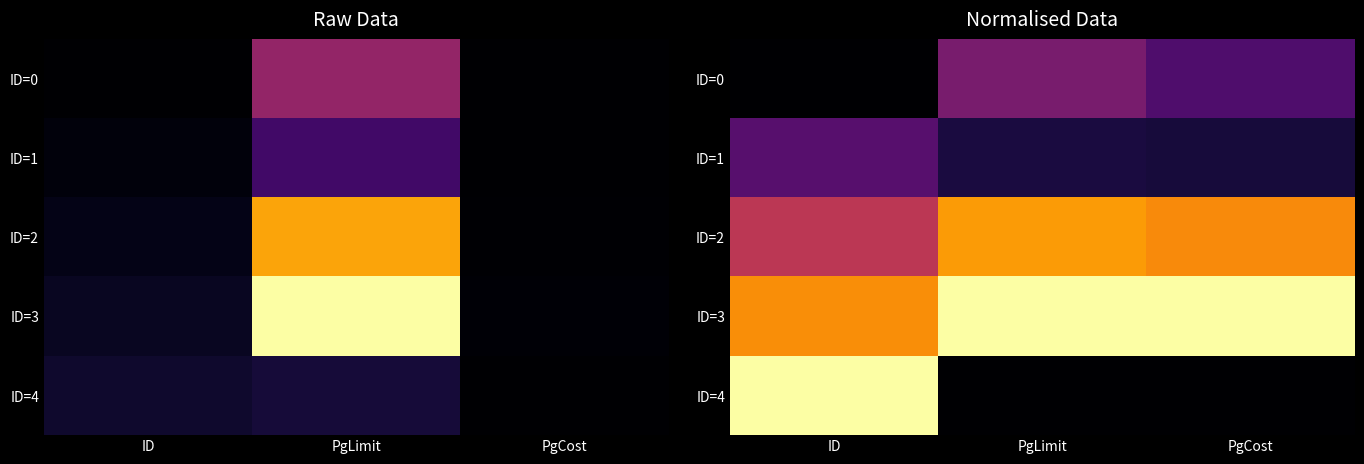

What is the minimum value for ID=2?

0.5